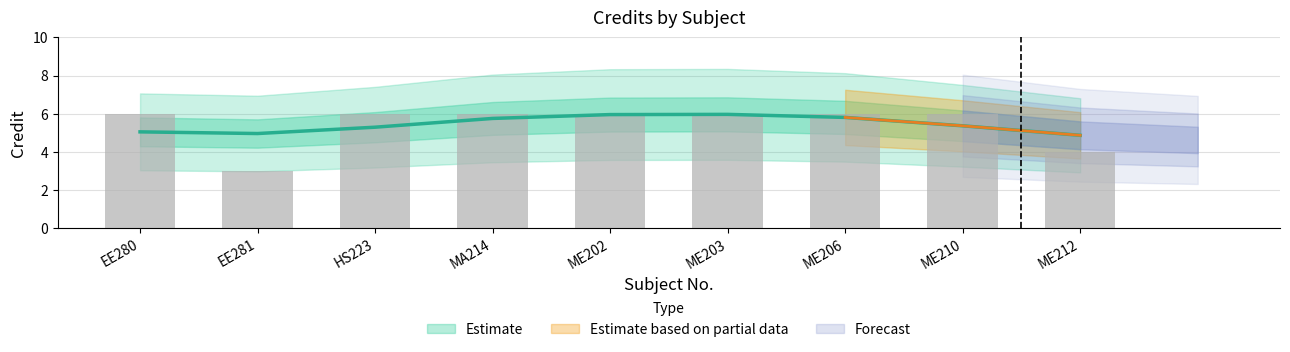

At which category does the chart reach its peak across all series?

EE280